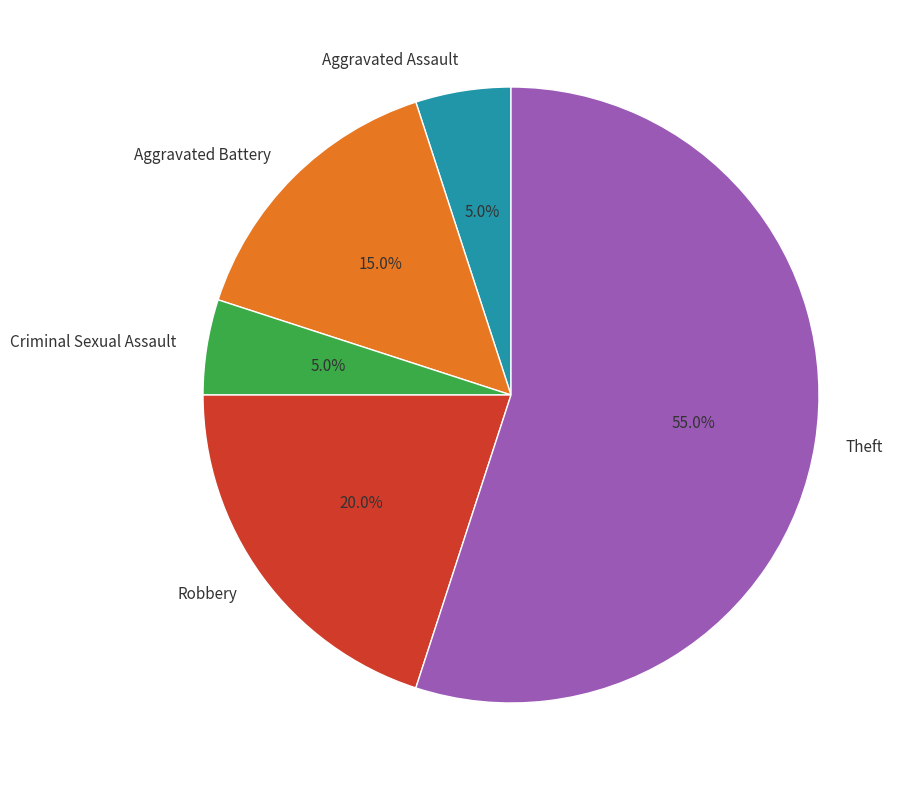

To the nearest percent, what portion does Aggravated Battery represent?

15%